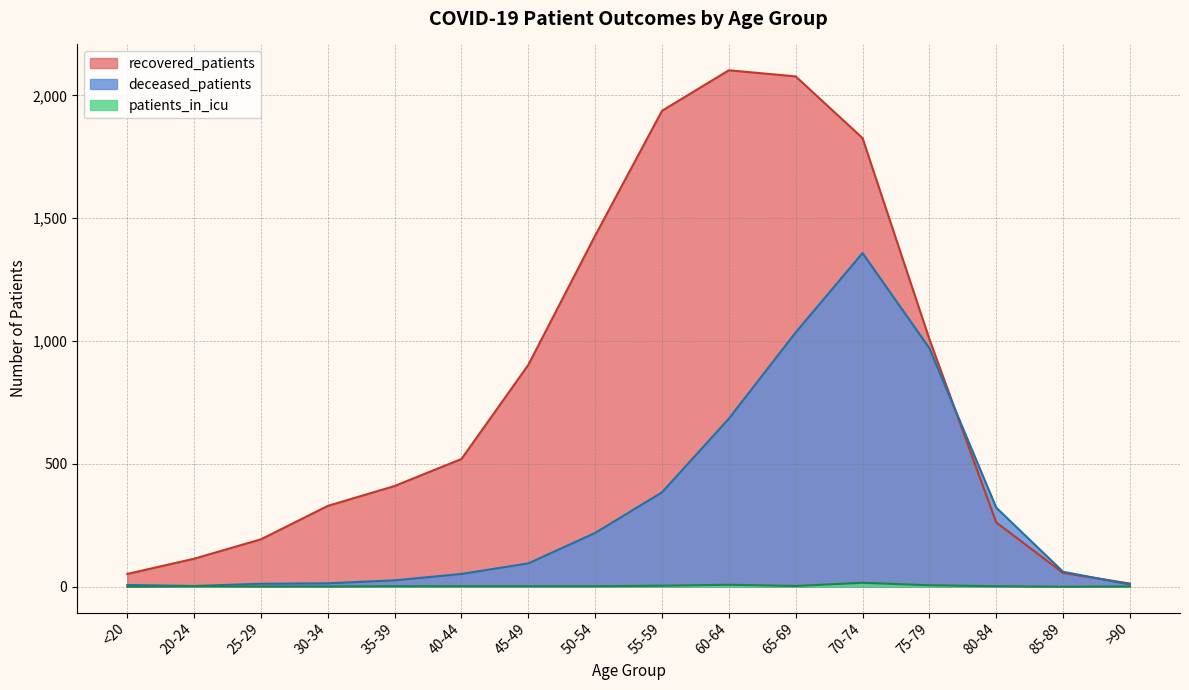

At which label is deceased_patients closest to 680?

60-64